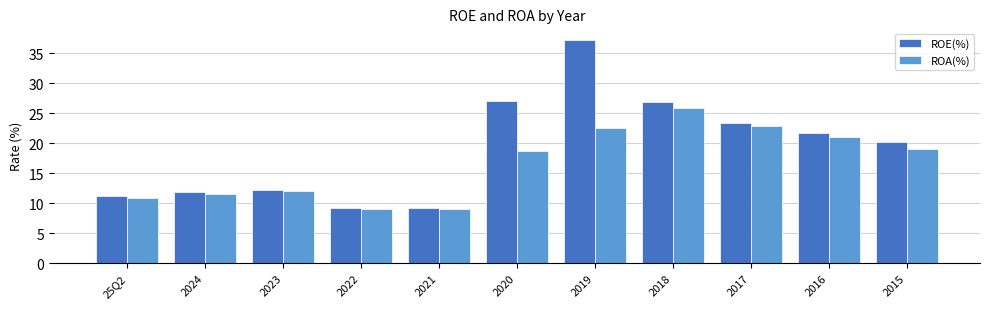

What is the minimum value for ROE(%)?

9.1